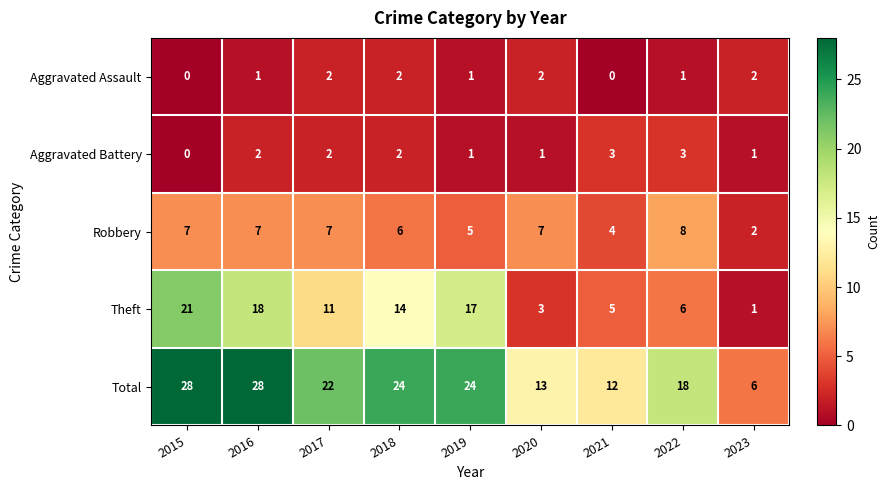

What is the minimum value for Total?

6